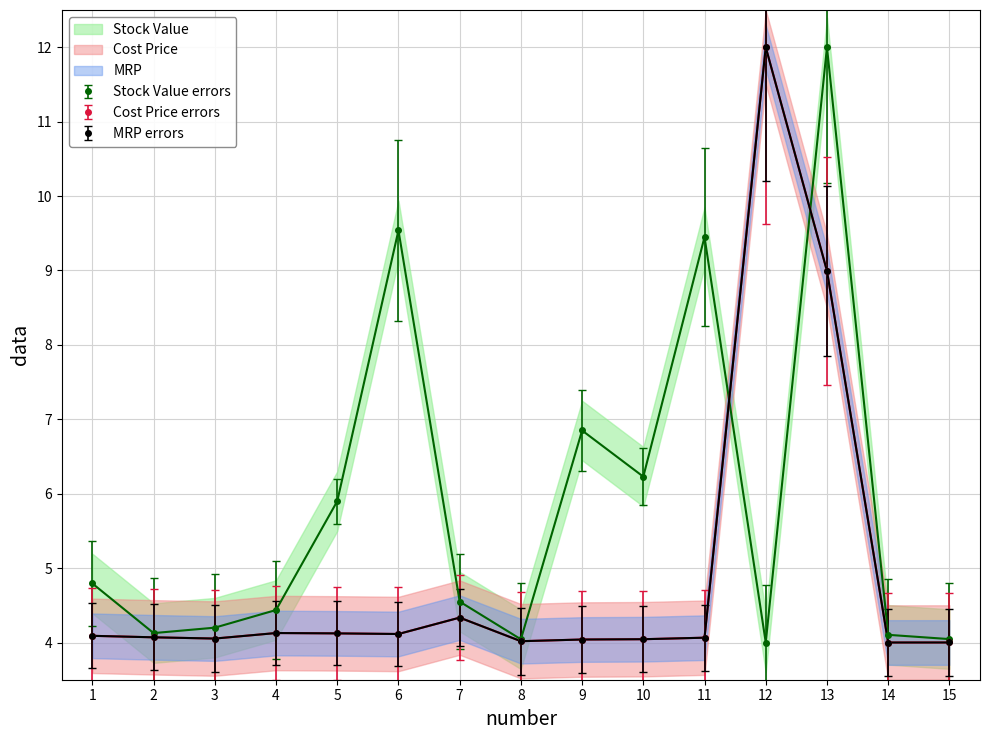

Is the value of MRP at 12 greater than the value of Stock Value at 3?

Yes